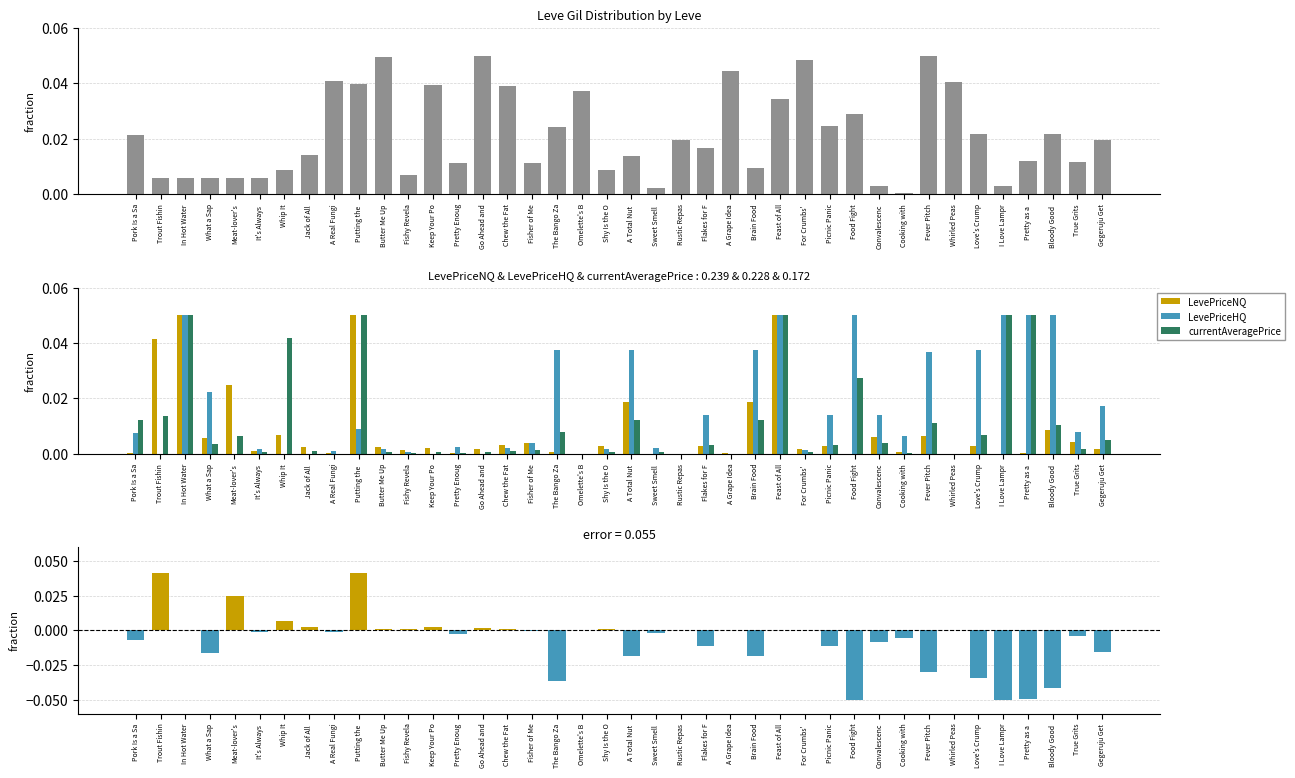

What is the label of the 40th bar from the right?

Pork Is a Sa